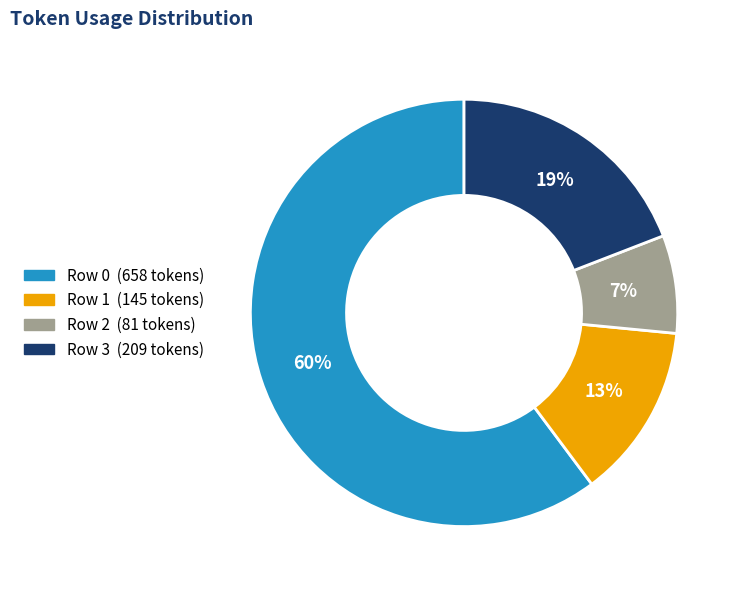

Is it true that Row 2 is 18% of the pie?

False